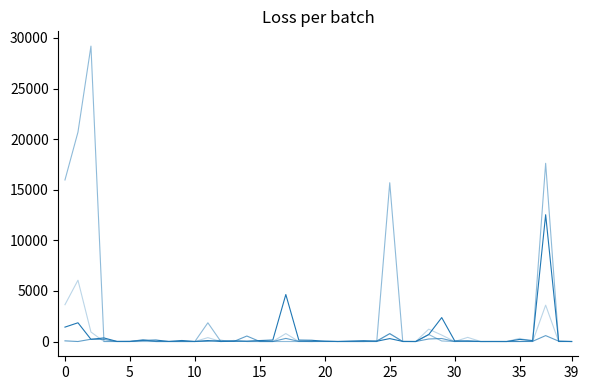

Is this an area chart (filled region under the line)?

No